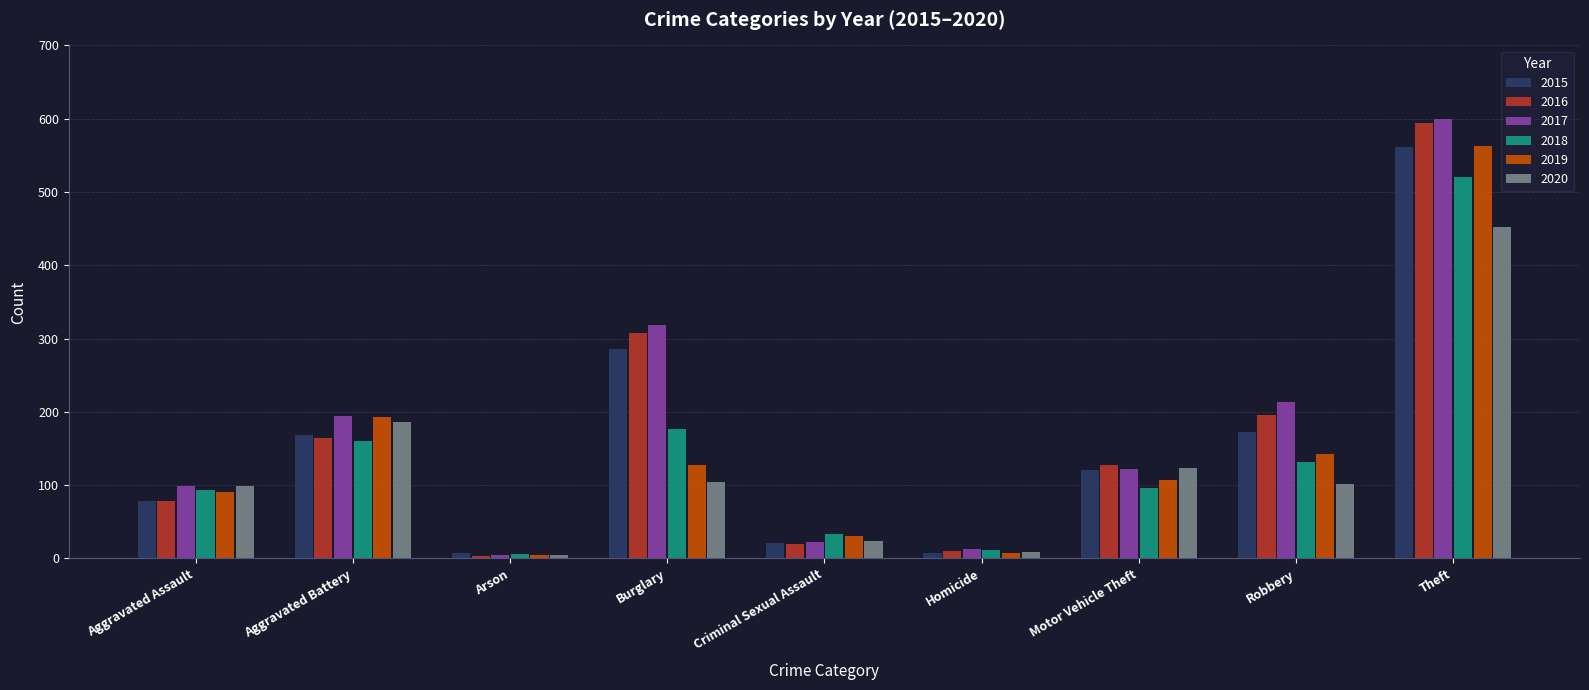

At which category is the sum across all series the highest?

Theft